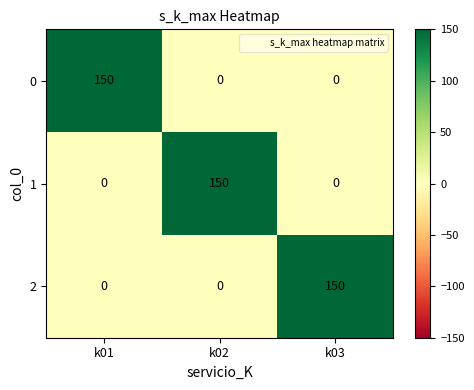

What is the difference between the 1 values at k01 and k02?

150